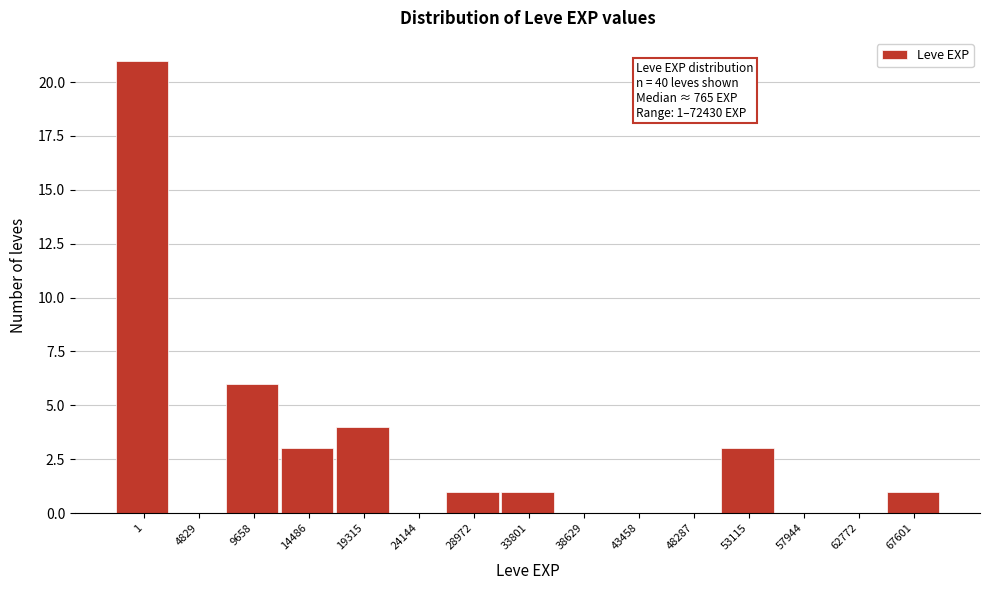

Reading left to right, what are all the values shown in this chart?

1=21	4829=0	9658=6	14486=3	19315=4	24144=0	28972=1	33801=1	38629=0	43458=0	48287=0	53115=3	57944=0	62772=0	67601=1